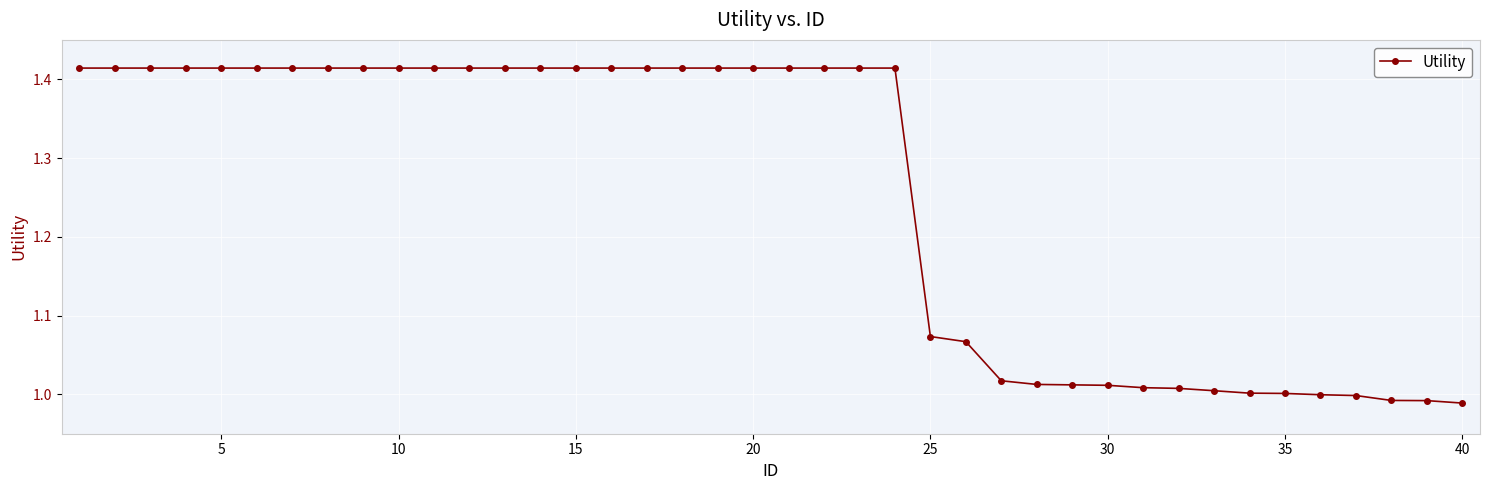

What is the difference between the second highest and second lowest values?

0.4